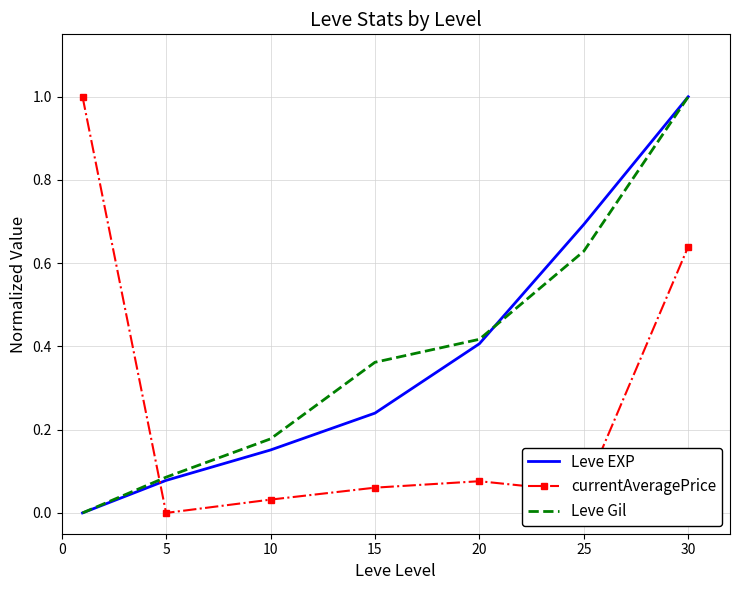

How many intersections are there between currentAveragePrice and Leve EXP?

1